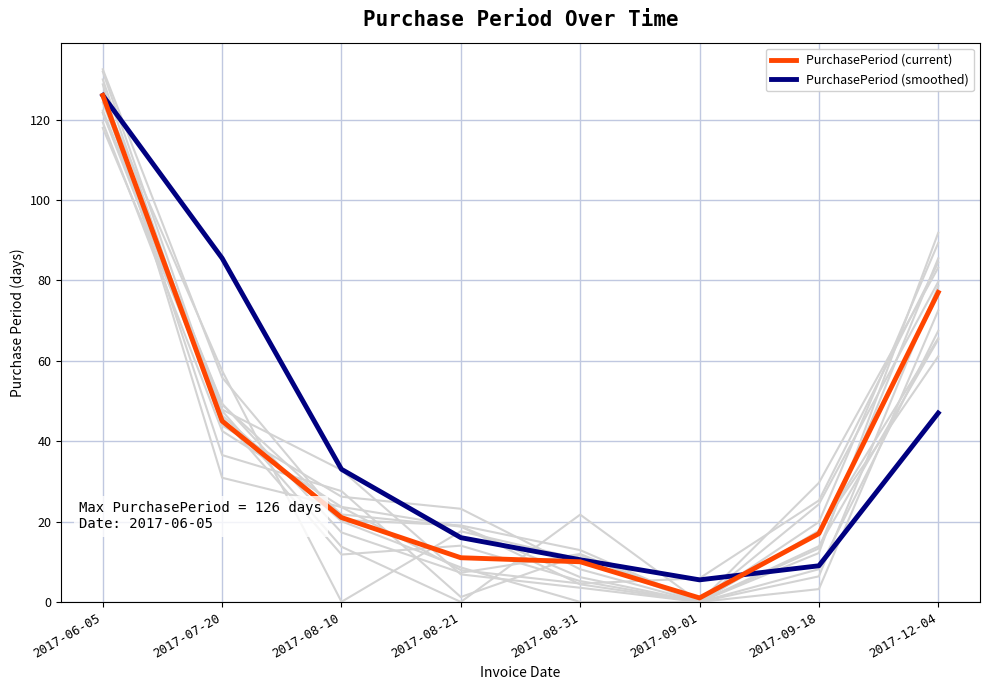

Between 2017-08-21 and 2017-09-01, which series saw the biggest shift?

PurchasePeriod (smoothed)